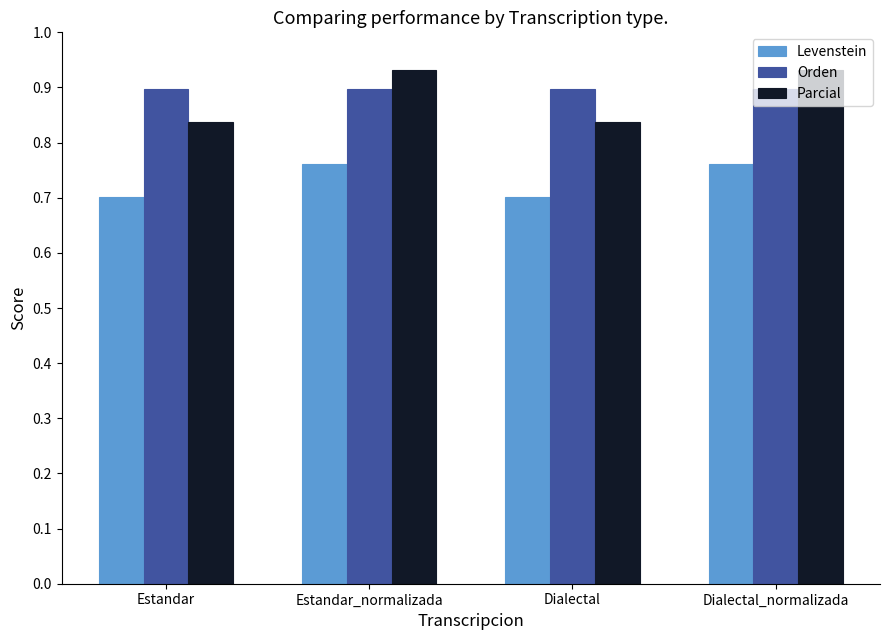

List the series in order of their peak value, highest first.

Parcial, Orden, Levenstein